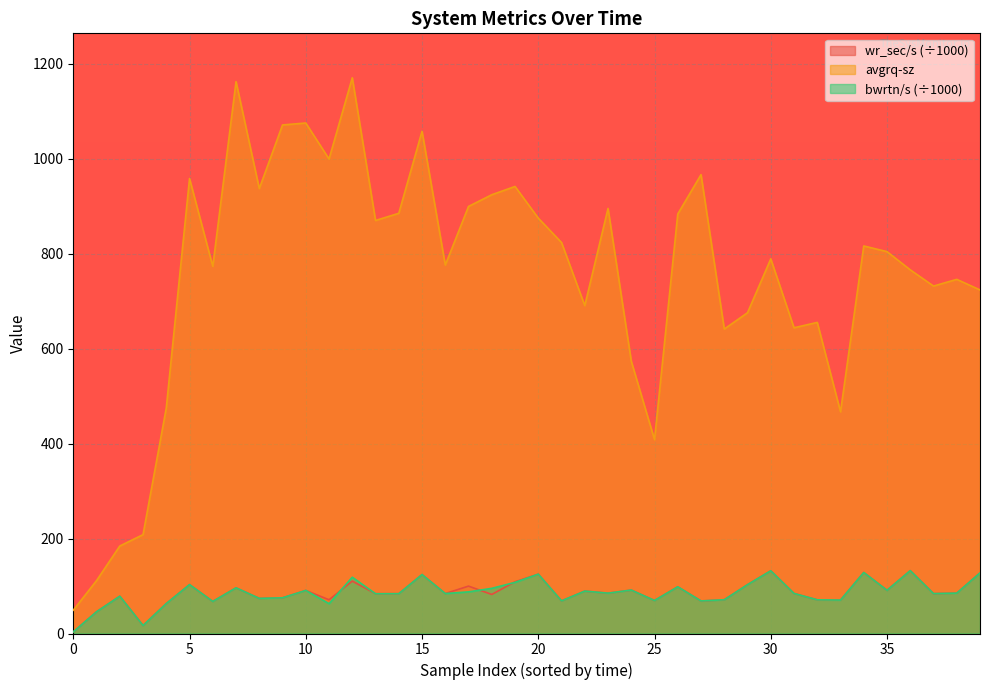

How many series are shown in this chart?

3